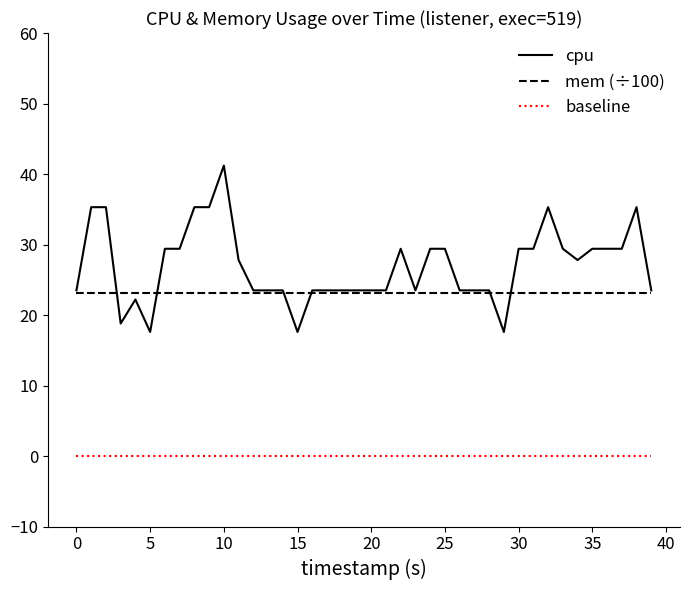

Which series has the largest range (max minus min)?

cpu